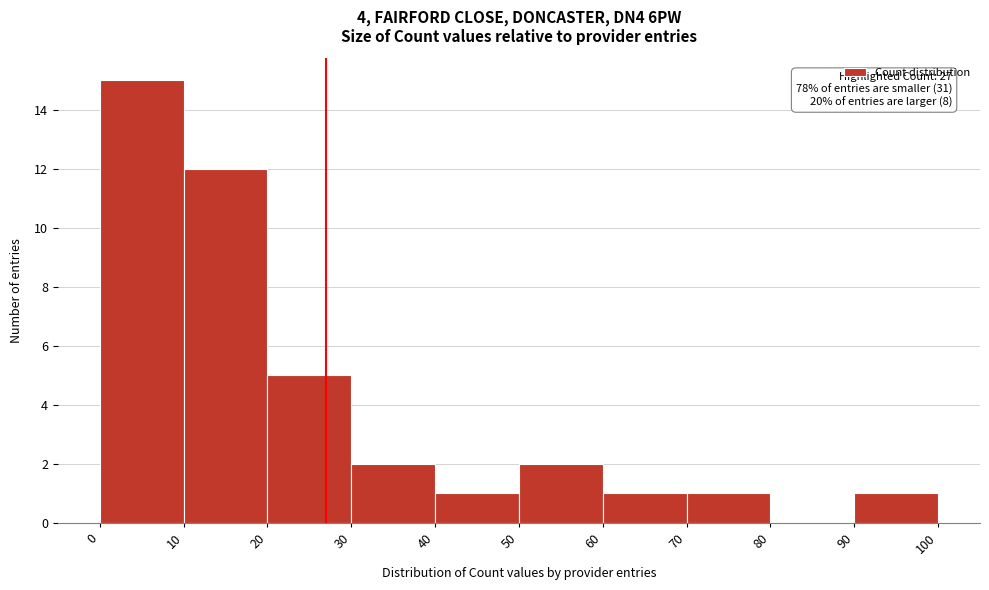

Which range on the x-axis has the tallest bar?

0 to 10